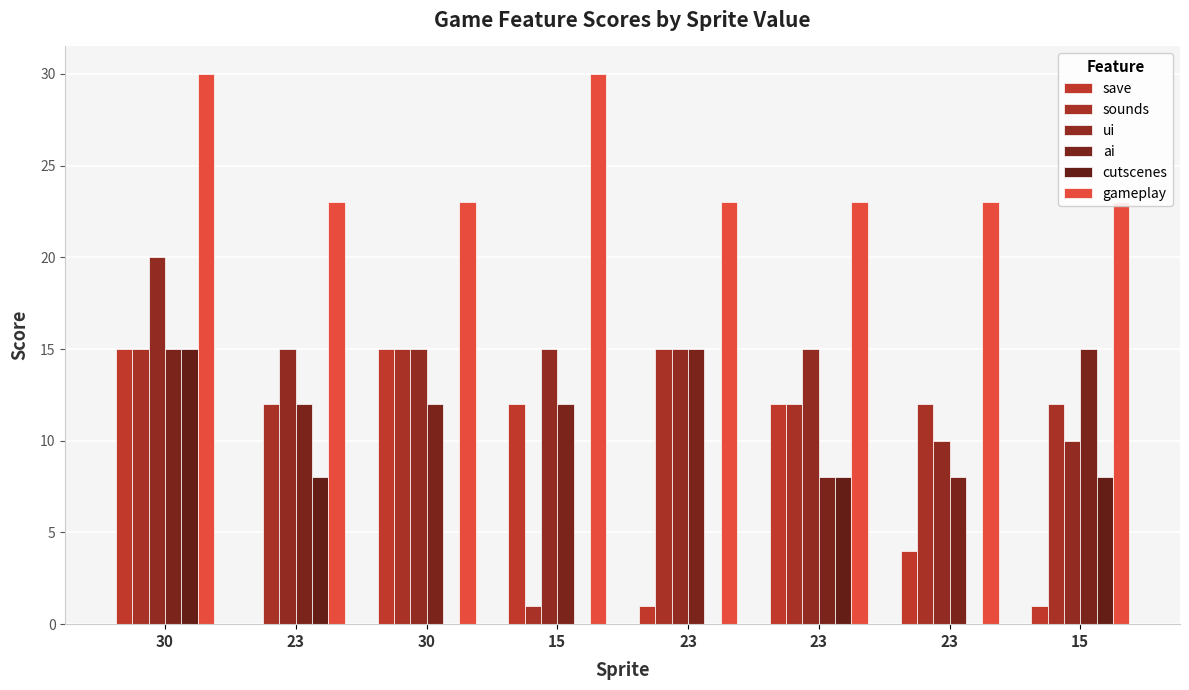

Which series has the largest total across all categories?

gameplay